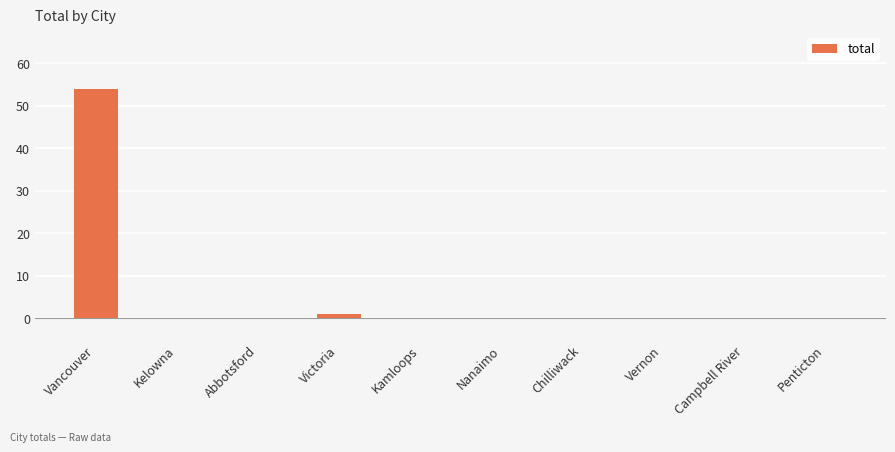

Between Penticton and Vancouver, which is larger?

Vancouver